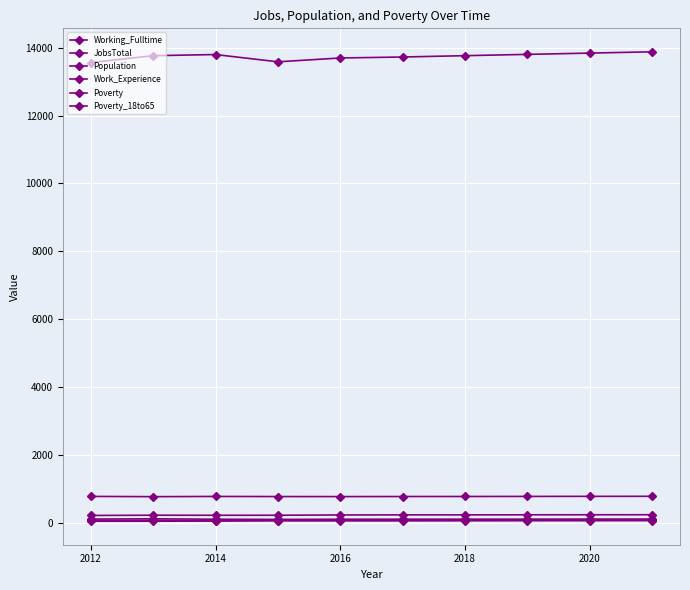

How many data points in Work_Experience are less than 773?

5